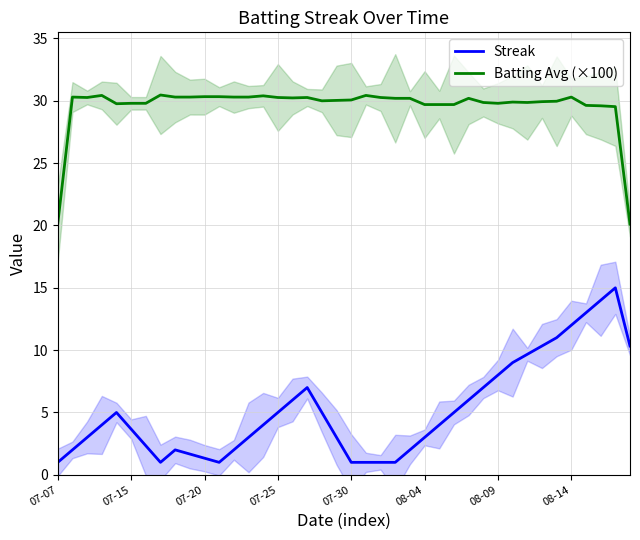

Is it true that Batting Avg (×100) equals 47.6 at 07-25?

False